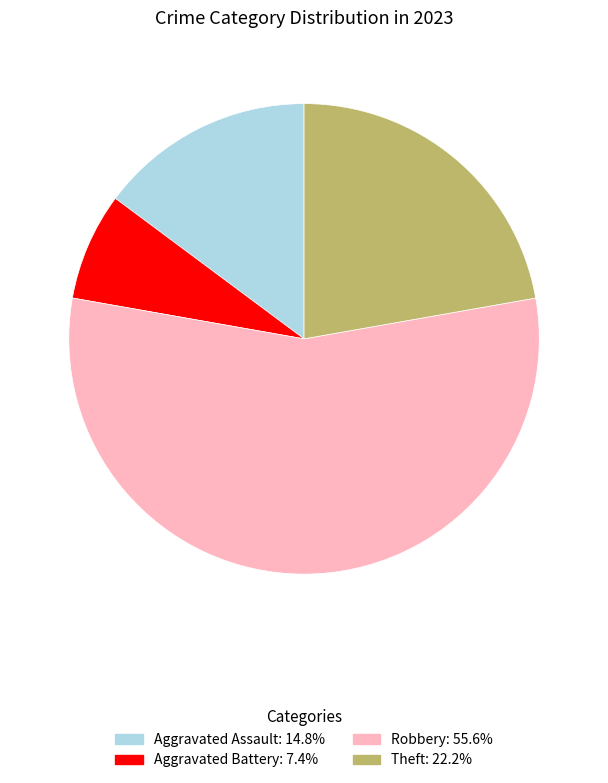

Is there a majority slice in this chart?

Yes